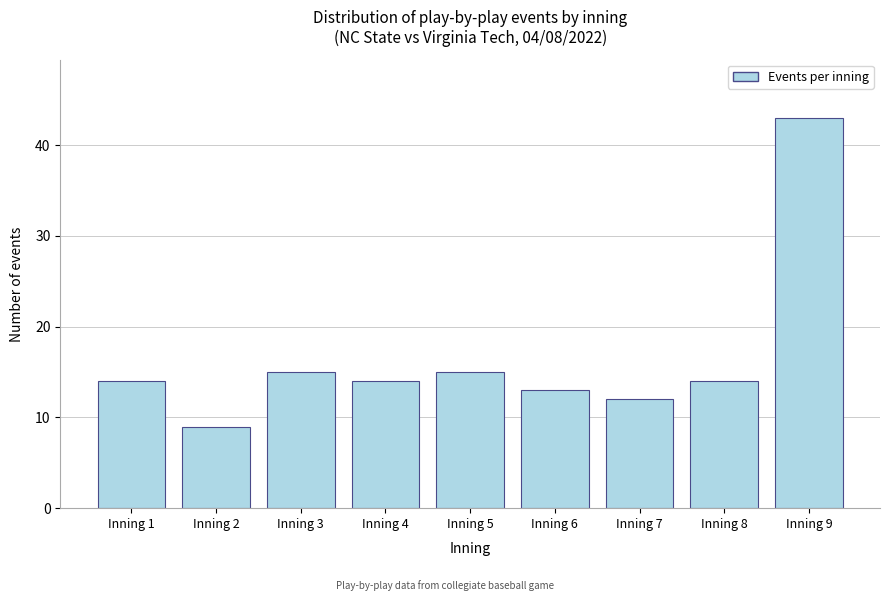

Reading right to left, what are all the values shown in this chart?

Inning 9=43	Inning 8=14	Inning 7=12	Inning 6=13	Inning 5=15	Inning 4=14	Inning 3=15	Inning 2=9	Inning 1=14